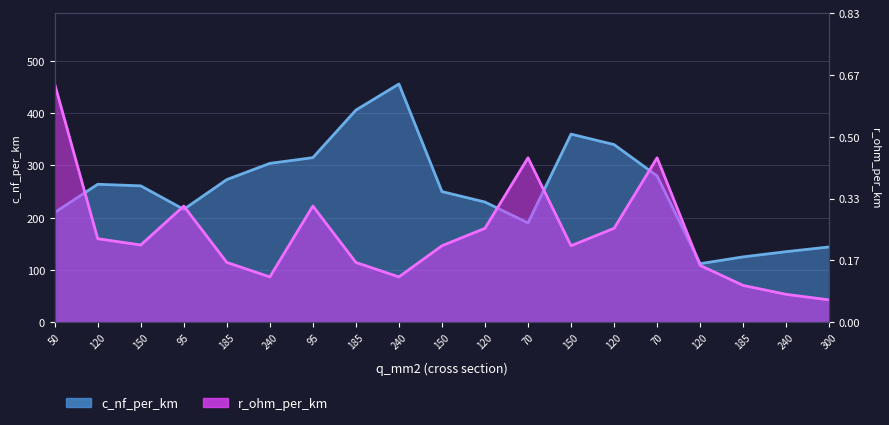

Which series has the largest range (max minus min)?

r_ohm_per_km